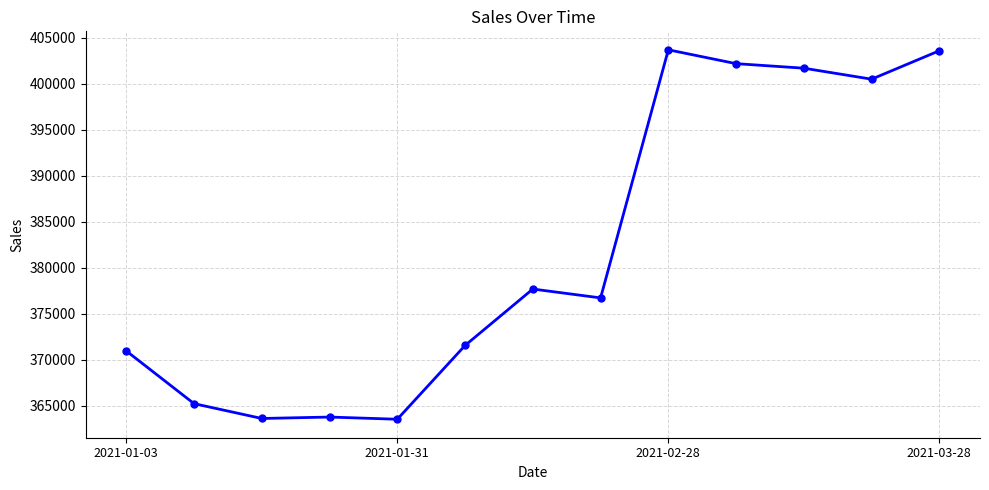

What is the smallest value displayed?

363556.9